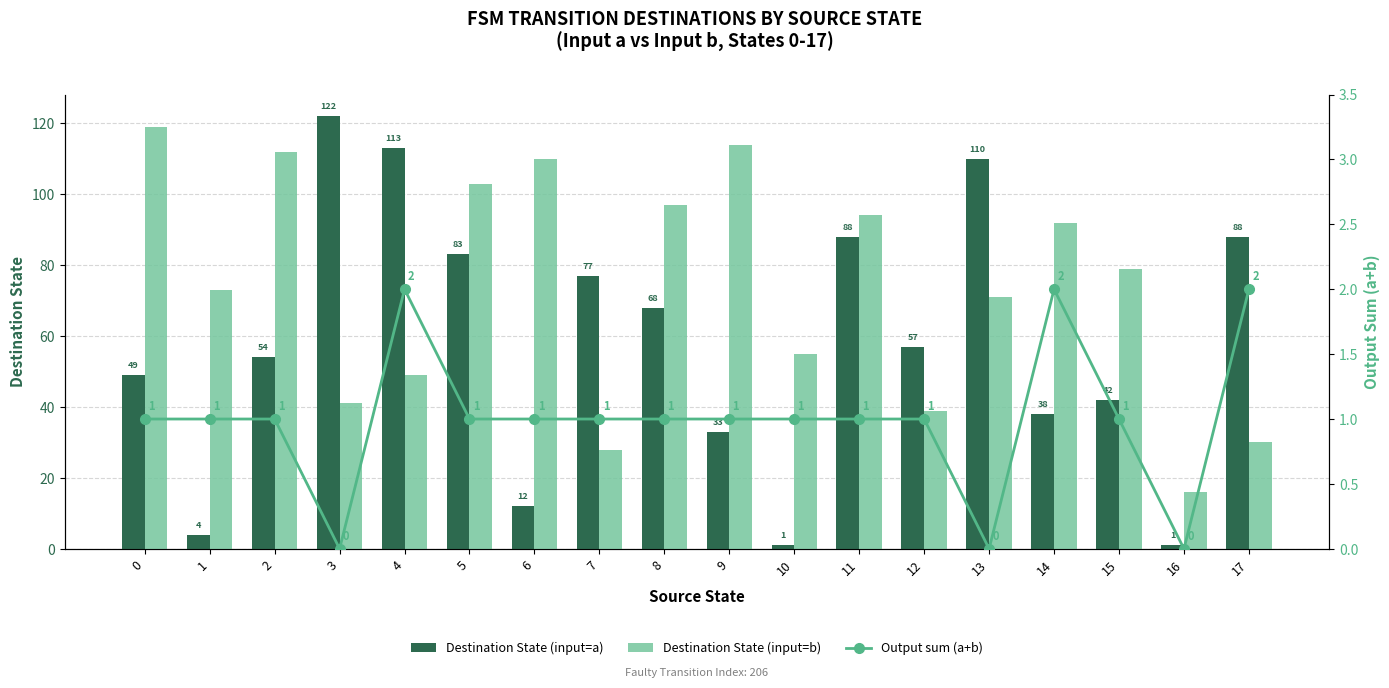

What is the sum of all Destination State (input=b) values?

1322